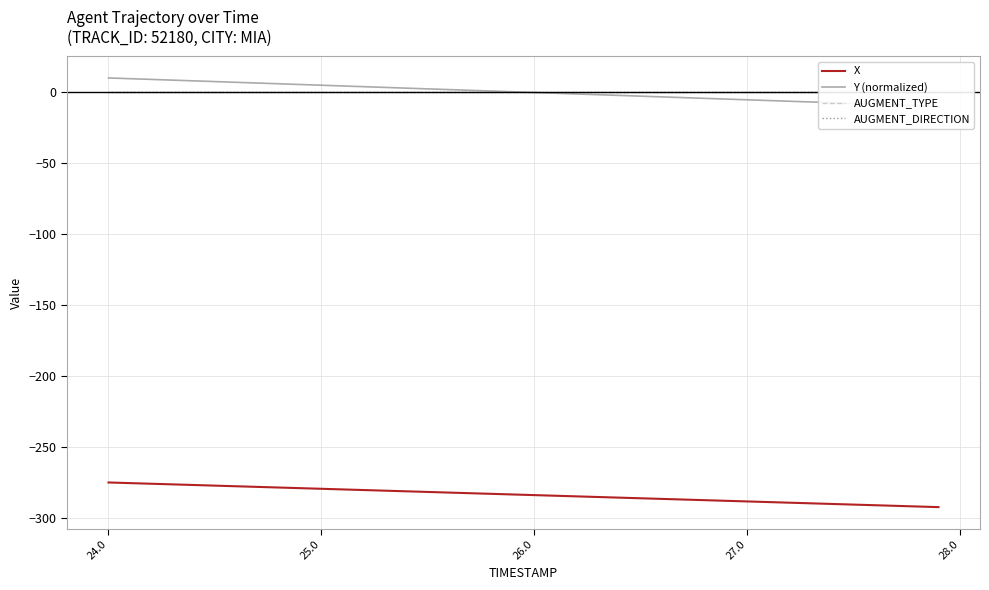

True or false: AUGMENT_DIRECTION and X cross at least once.

False